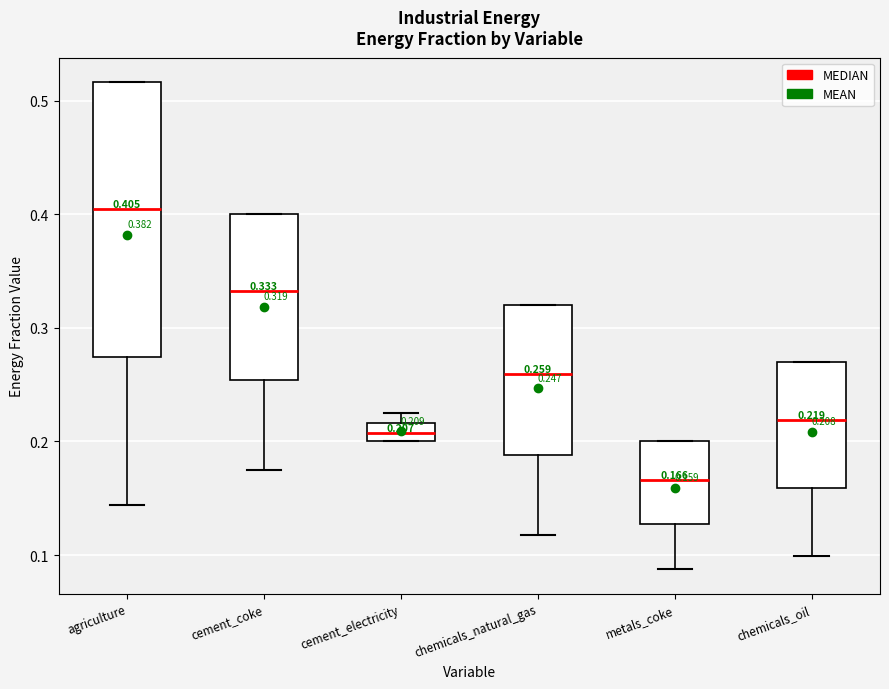

Comparing the boxes themselves (not the whiskers), which one is the tallest?

agriculture